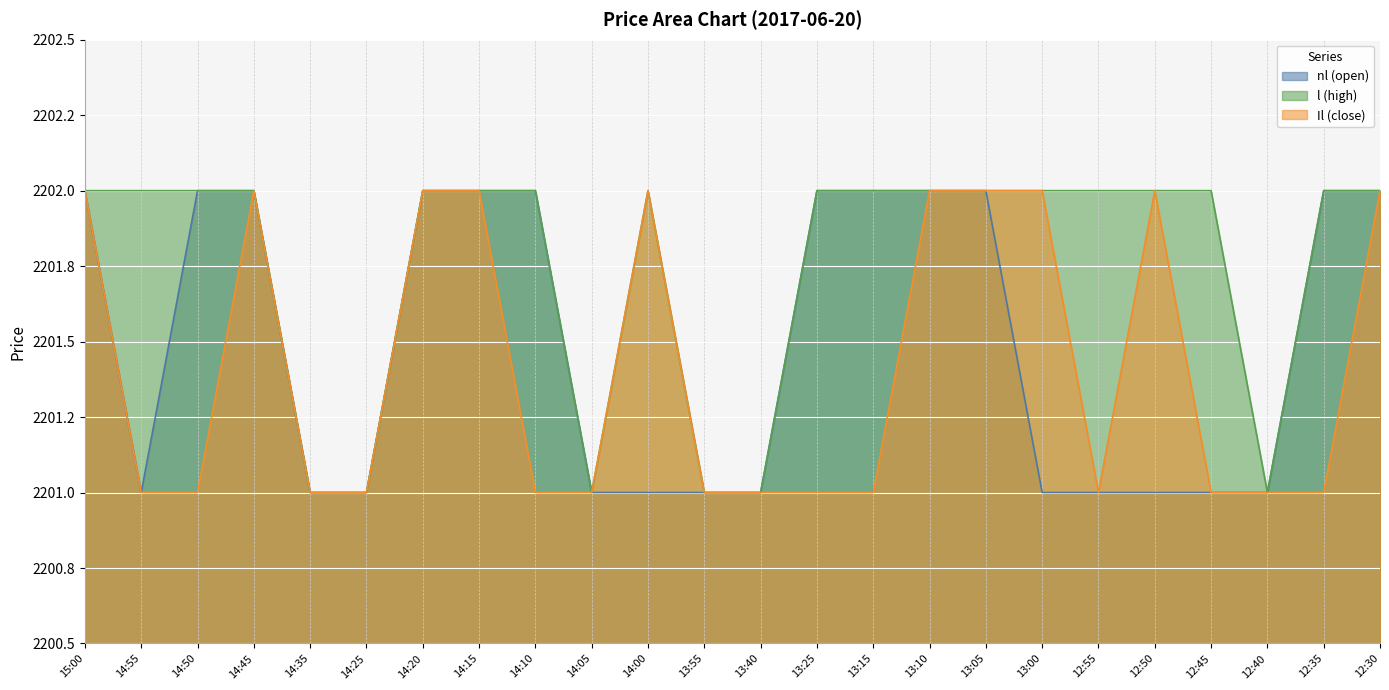

List the series in order of their overall mean, lowest first.

Il (close), nl (open), l (high)